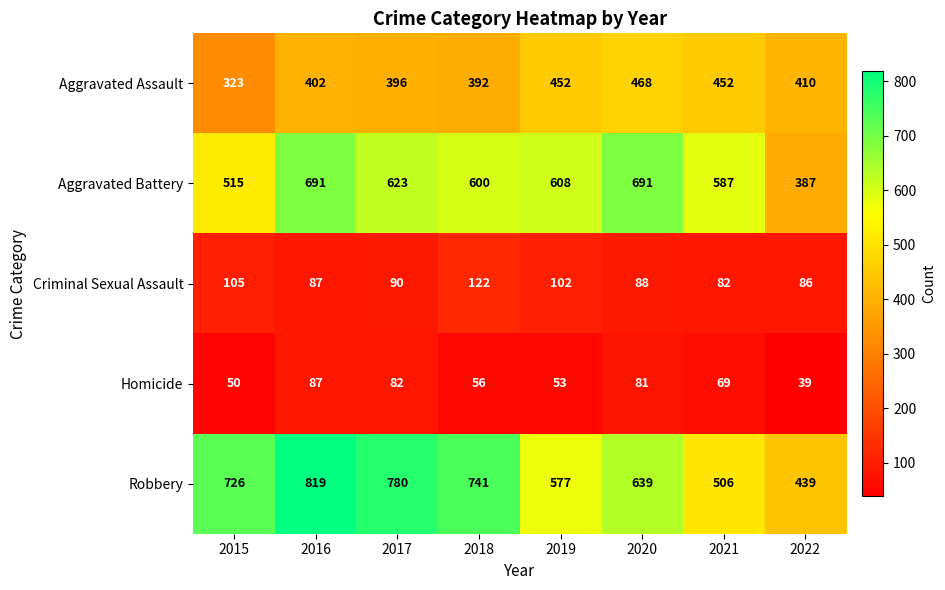

What is the difference between the highest and lowest values at 2015?

676